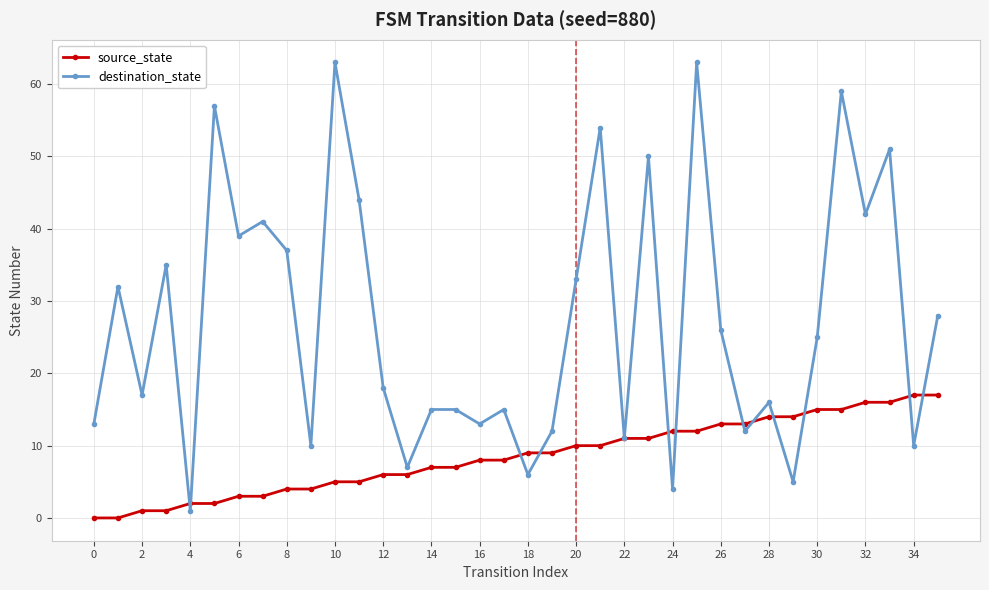

What is the difference between the maximum and minimum values in the destination_state series?

62